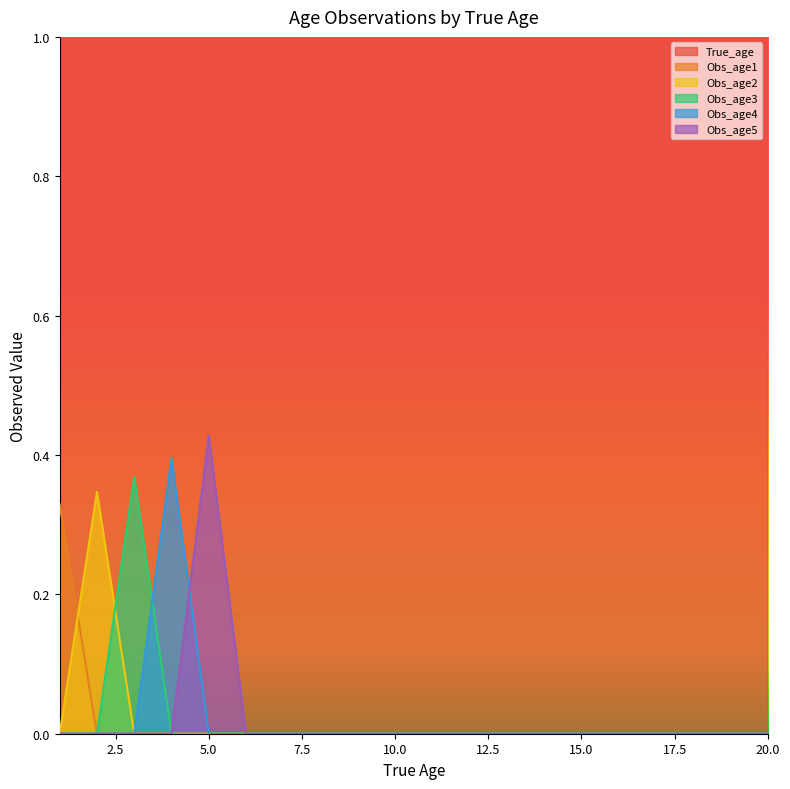

Which series ends up on top after the final intersection of Obs_age2 and Obs_age3?

Obs_age3